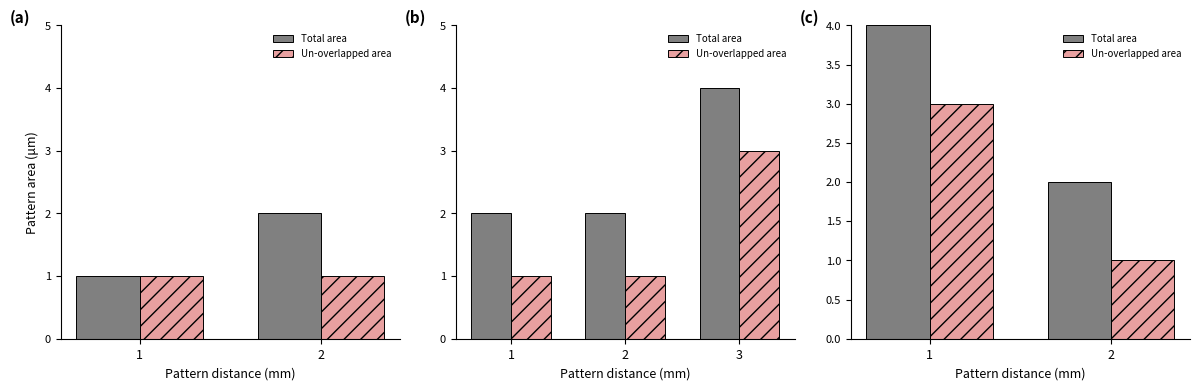

What is the value of the Un-overlapped area bar at the 2nd from the left?

1